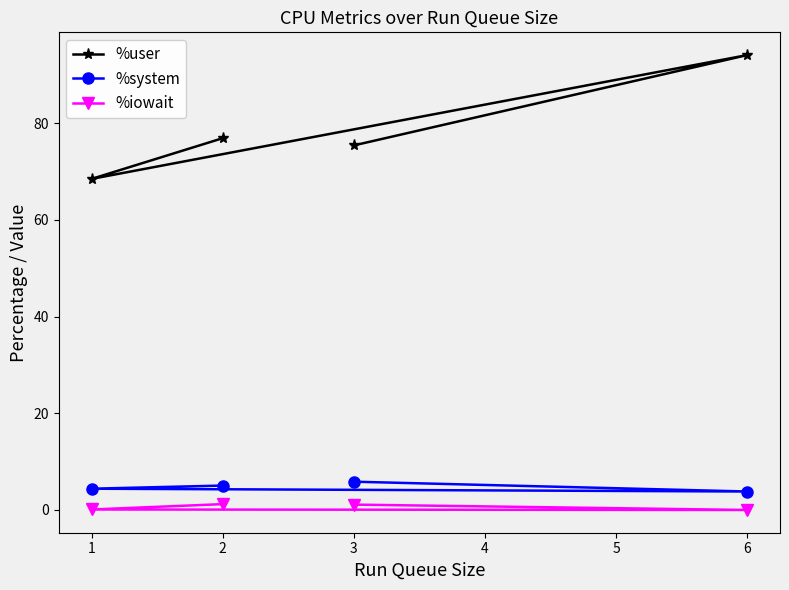

The %user series shows 144.2 at 6. True or false?

False